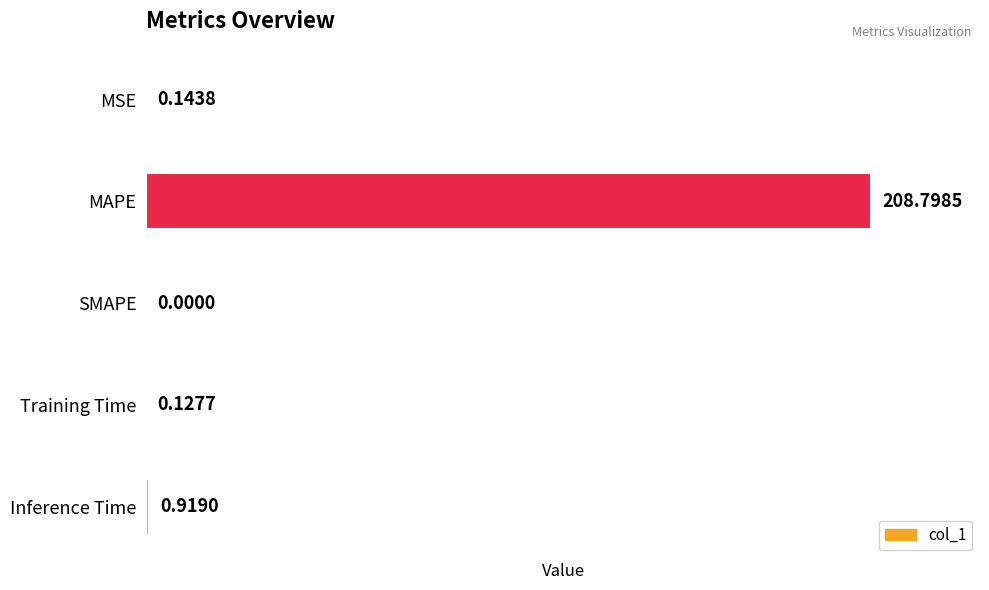

What is the greatest value displayed?

208.8